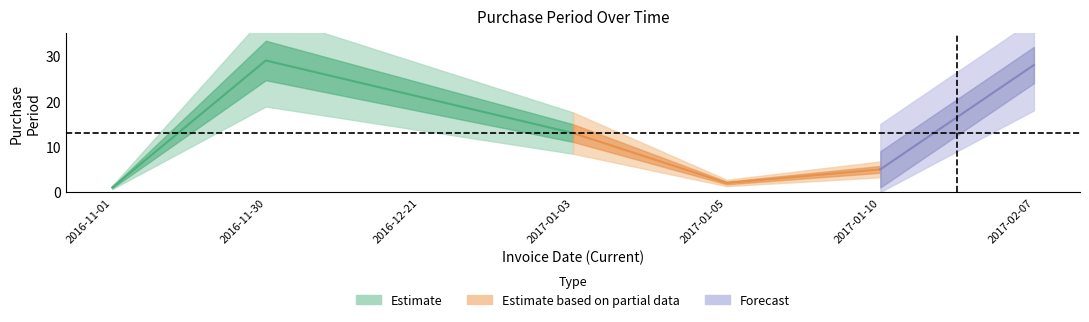

Which has a higher value, 2017-02-07 or 2017-01-03?

2017-02-07